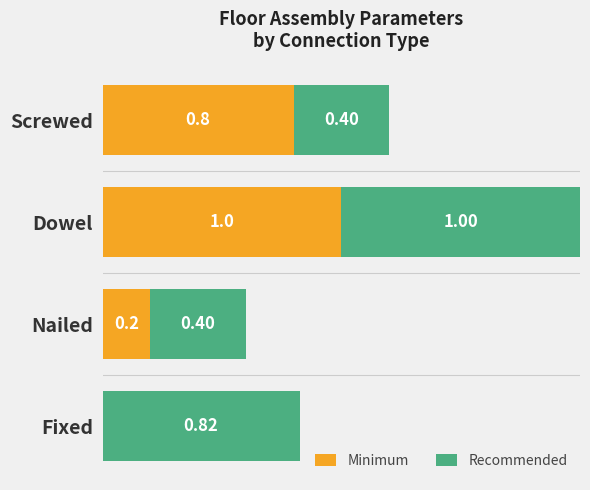

At which category is the sum across all series the highest?

Dowel